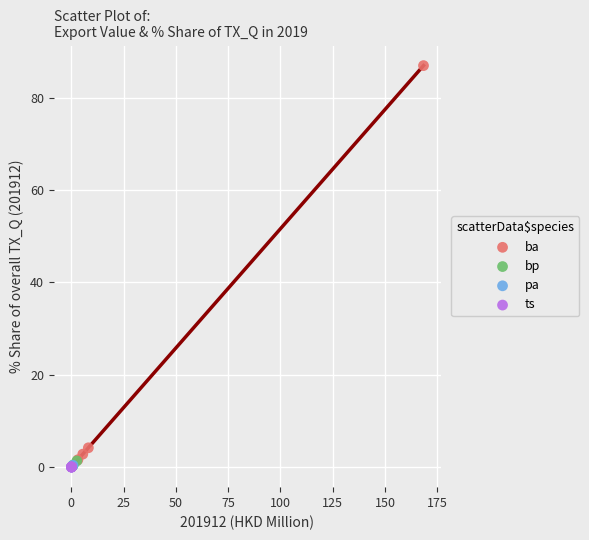

Which series has the largest Y range (max minus min)?

ba